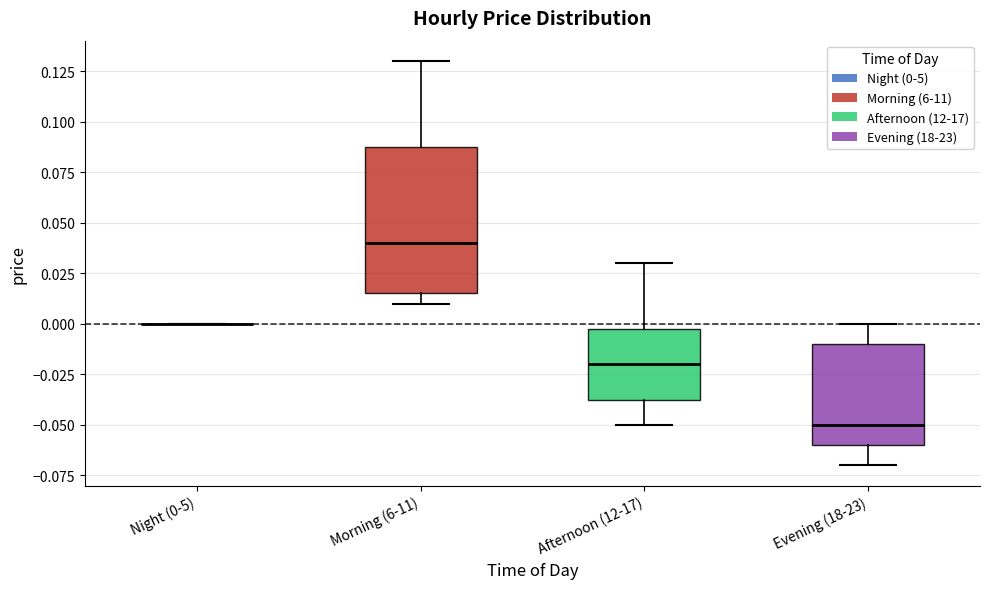

Reading left to right, transcribe this box plot: for each box, give where its median line is, the range the box spans, and where its two whiskers end, as read against the y-axis. The values are not printed on the chart, so give them approximately, as read against the axis.

Night (0-5): box collapsed to a line at 0.000, whiskers 0.000 to 0.000
Morning (6-11): median 0.040, box 0.015 to 0.090, whiskers 0.010 to 0.130
Afternoon (12-17): median -0.020, box -0.035 to 0.000, whiskers -0.050 to 0.030
Evening (18-23): median -0.050, box -0.060 to -0.010, whiskers -0.070 to 0.000